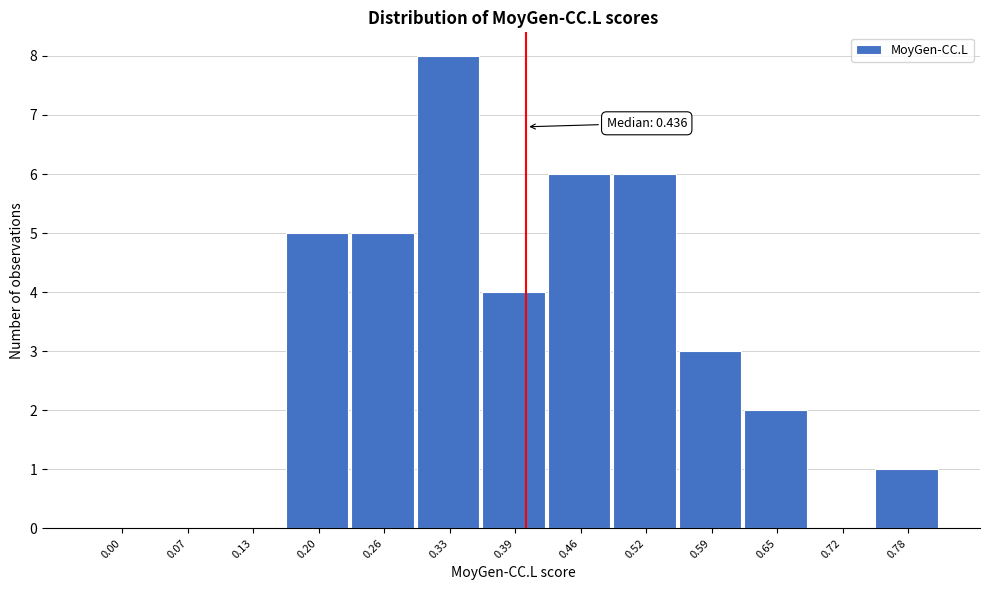

Reading left to right, what are all the values shown in this chart?

0.00=0	0.07=0	0.13=0	0.20=5	0.26=5	0.33=8	0.39=4	0.46=6	0.52=6	0.59=3	0.65=2	0.72=0	0.78=1